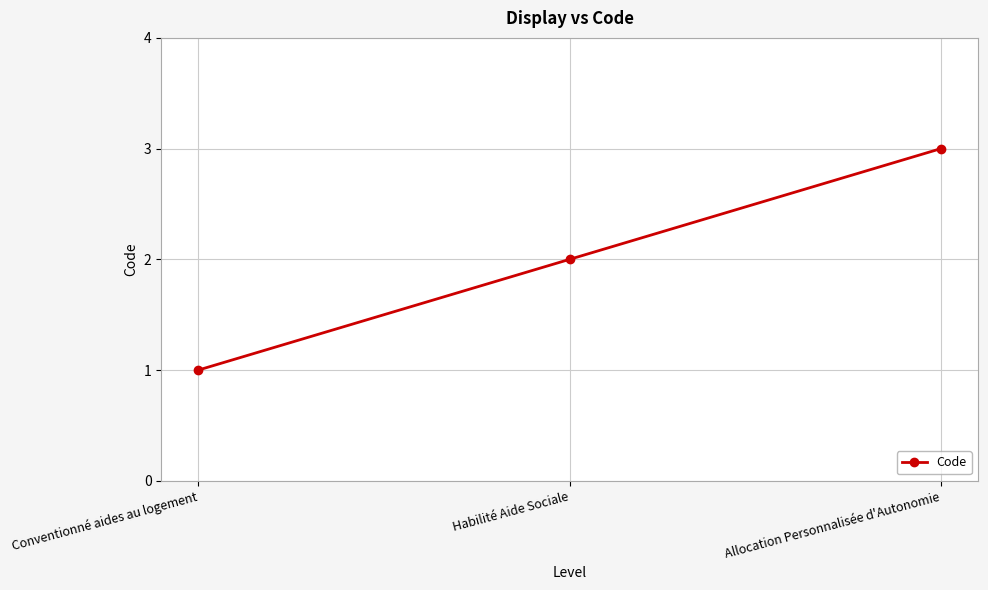

Is it true that the value at Habilité Aide Sociale is 3?

False